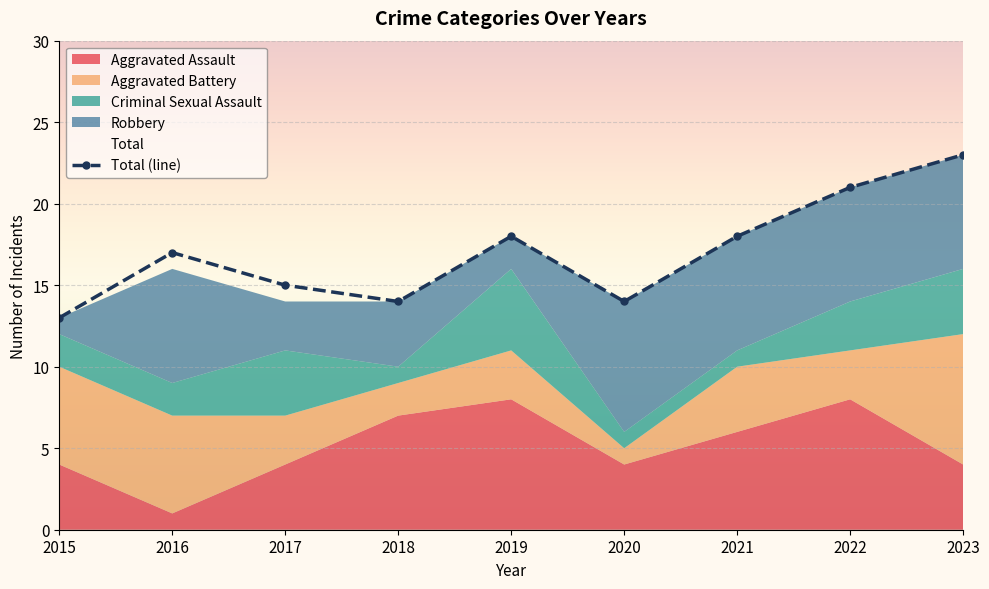

What is the sum of all values?

153